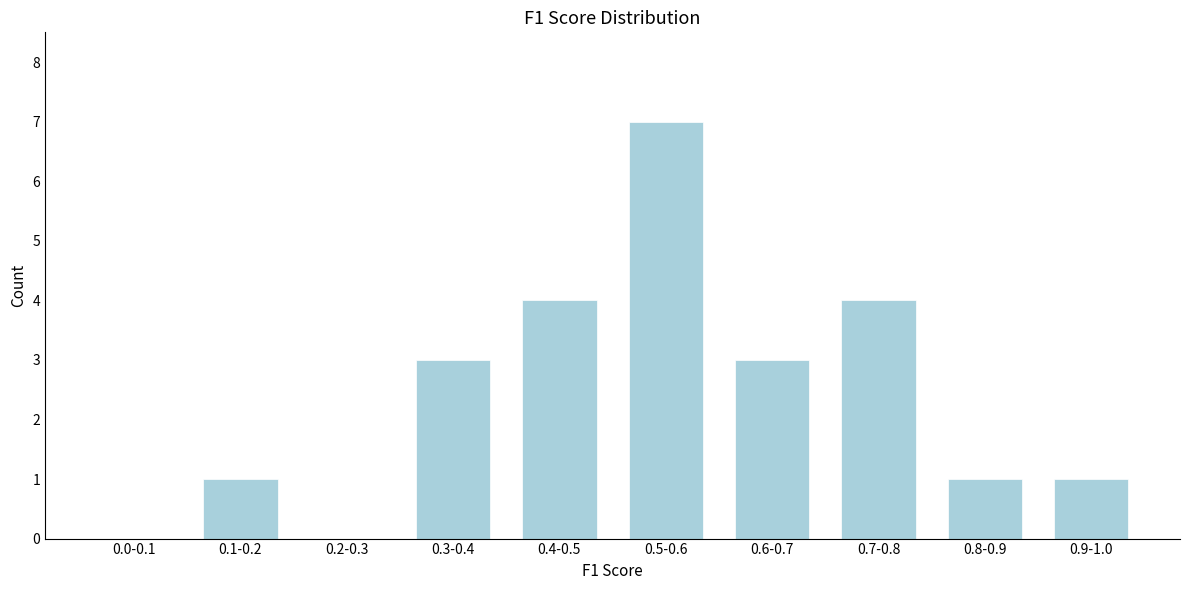

Reading left to right, transcribe all the data shown in this chart.

0.0-0.1=0	0.1-0.2=1	0.2-0.3=0	0.3-0.4=3	0.4-0.5=4	0.5-0.6=7	0.6-0.7=3	0.7-0.8=4	0.8-0.9=1	0.9-1.0=1